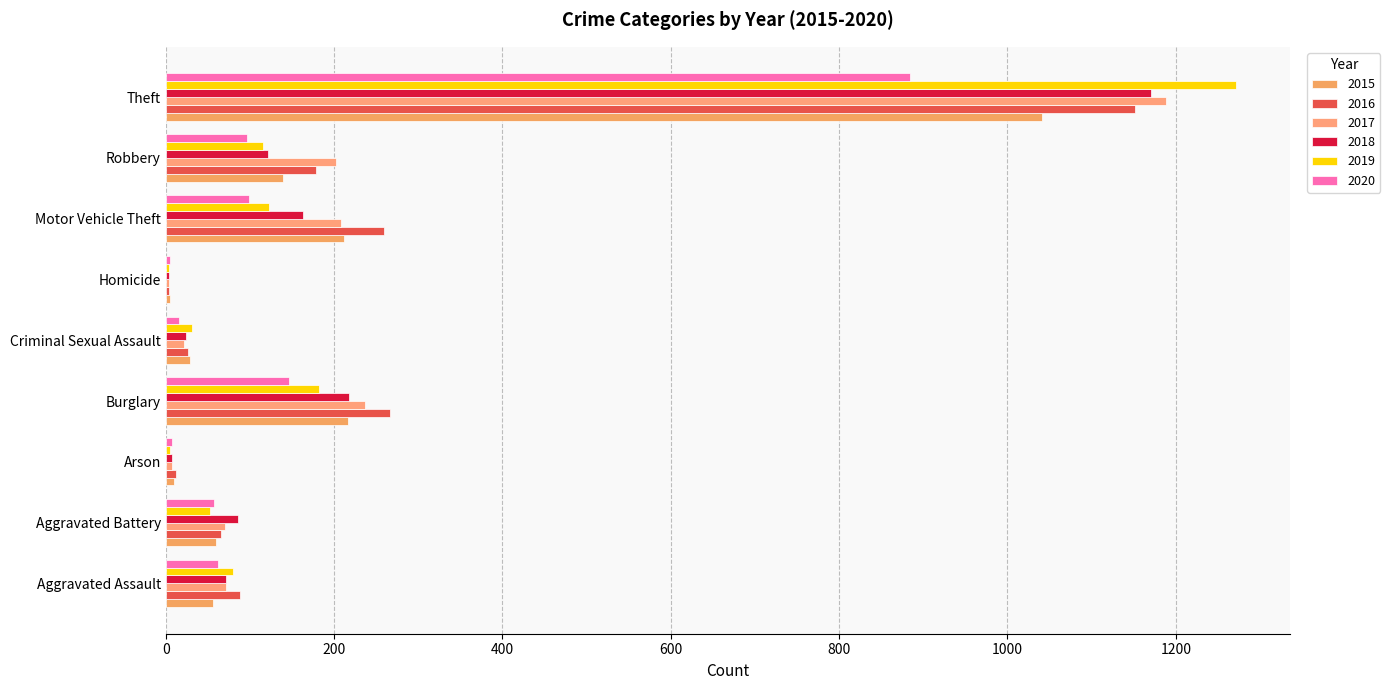

What is the sum of the 2015 values at Motor Vehicle Theft and Homicide?

217